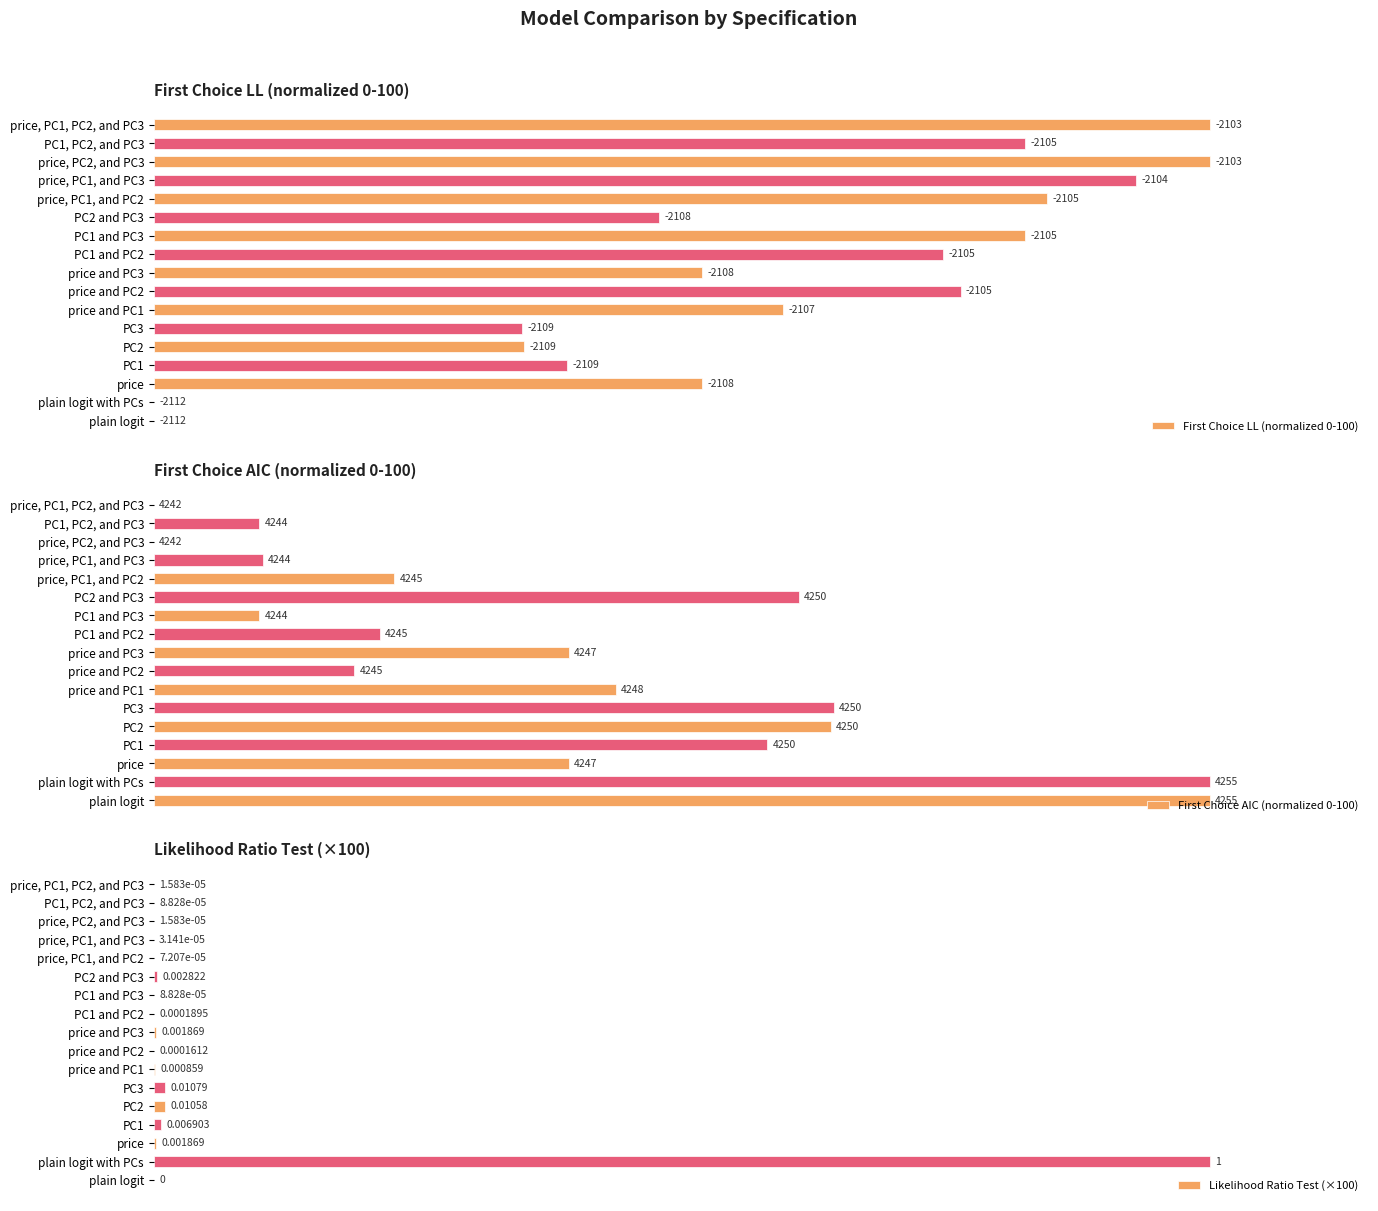

Which series has the largest total across all categories?

First Choice LL (normalized 0-100)